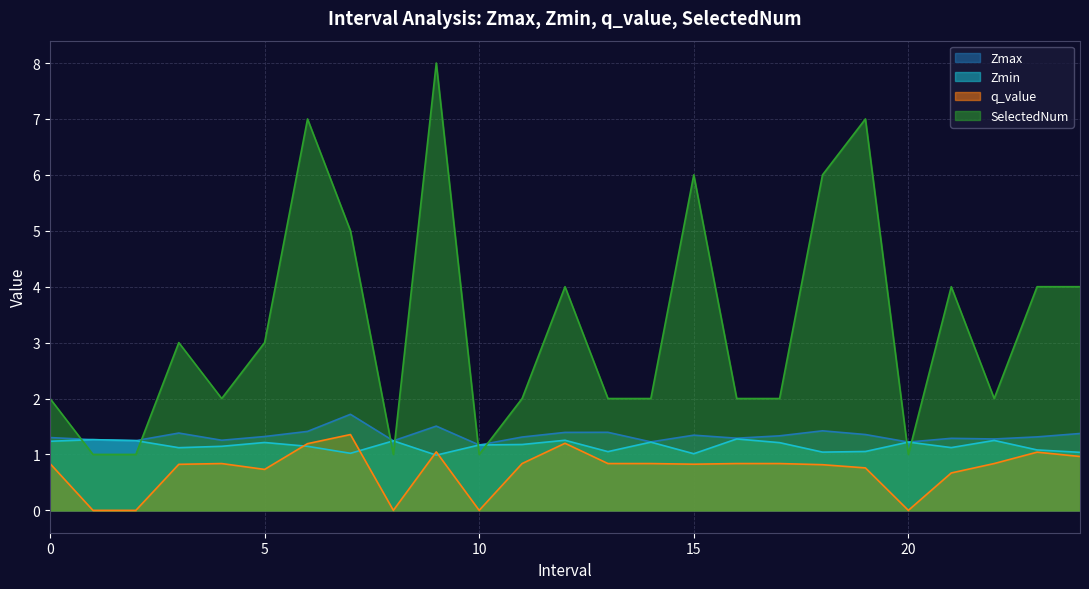

Where do Zmin and q_value first cross each other?

5 and 6